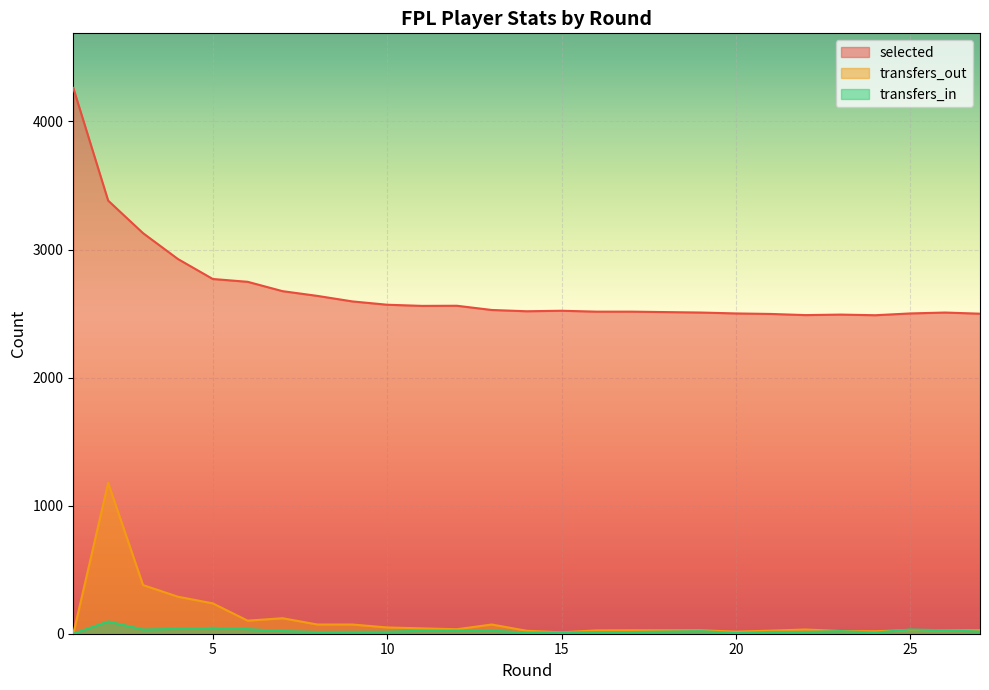

Reading left to right, list all the values displayed in this chart.

selected: 4262	3382	3128	2926	2770	2748	2675	2638	2595	2569	2560	2561	2528	2518	2522	2515	2515	2508	2501	2497	2488	2492	2487	2487	2501	2508	2499
transfers_in: 0	96	33	38	46	36	21	14	15	16	23	24	24	9	10	13	13	20	6	14	14	20	9	9	33	27	17
transfers_out: 0	1178	380	289	237	102	121	72	72	49	42	35	72	23	11	26	27	27	16	24	33	21	19	19	29	27	27